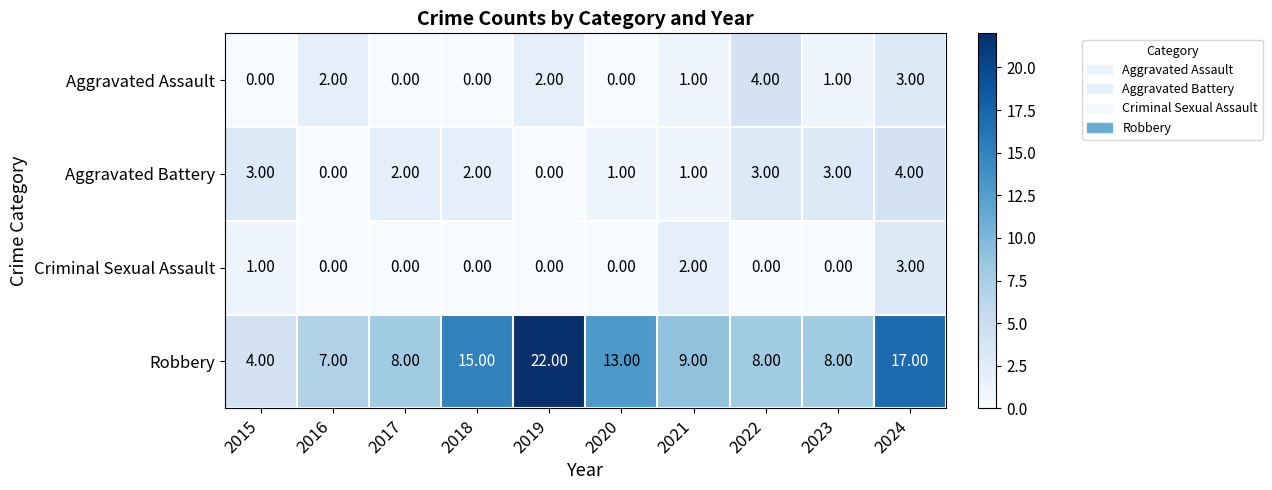

Count the number of data series in this chart.

4